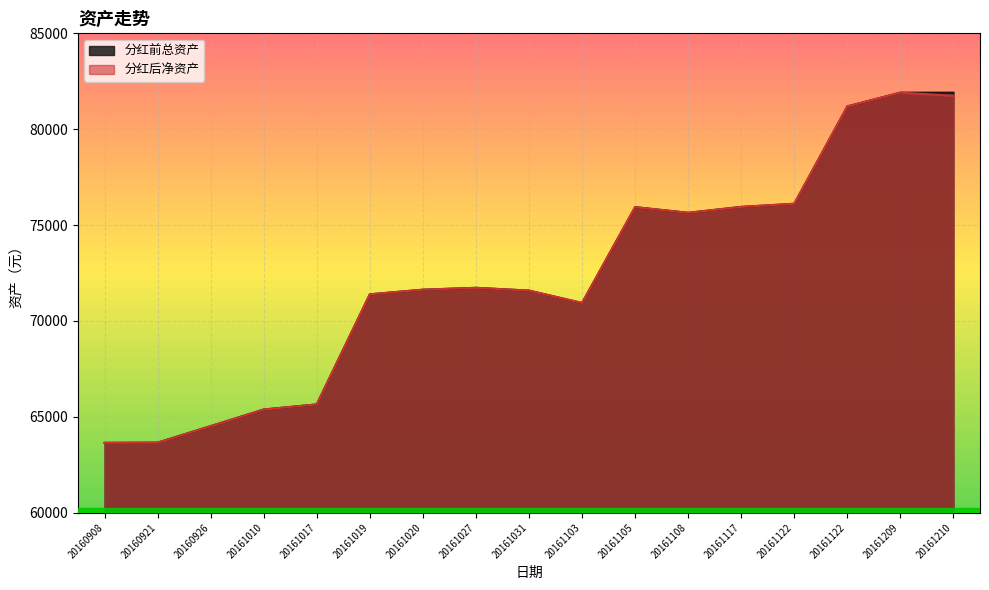

What is the difference between the 分红后净资产 values at 20161117 and 20160908?

12306.2